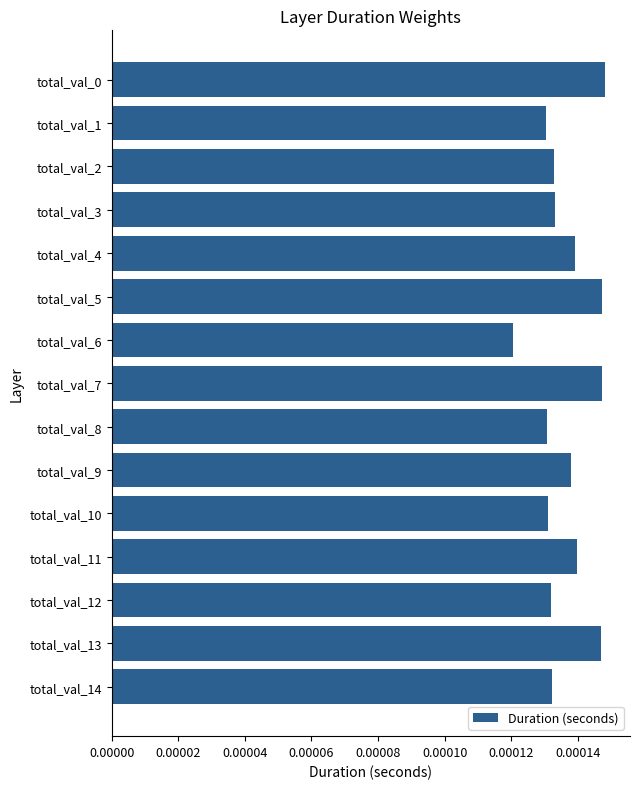

Which has a higher value, total_val_6 or total_val_9?

total_val_9